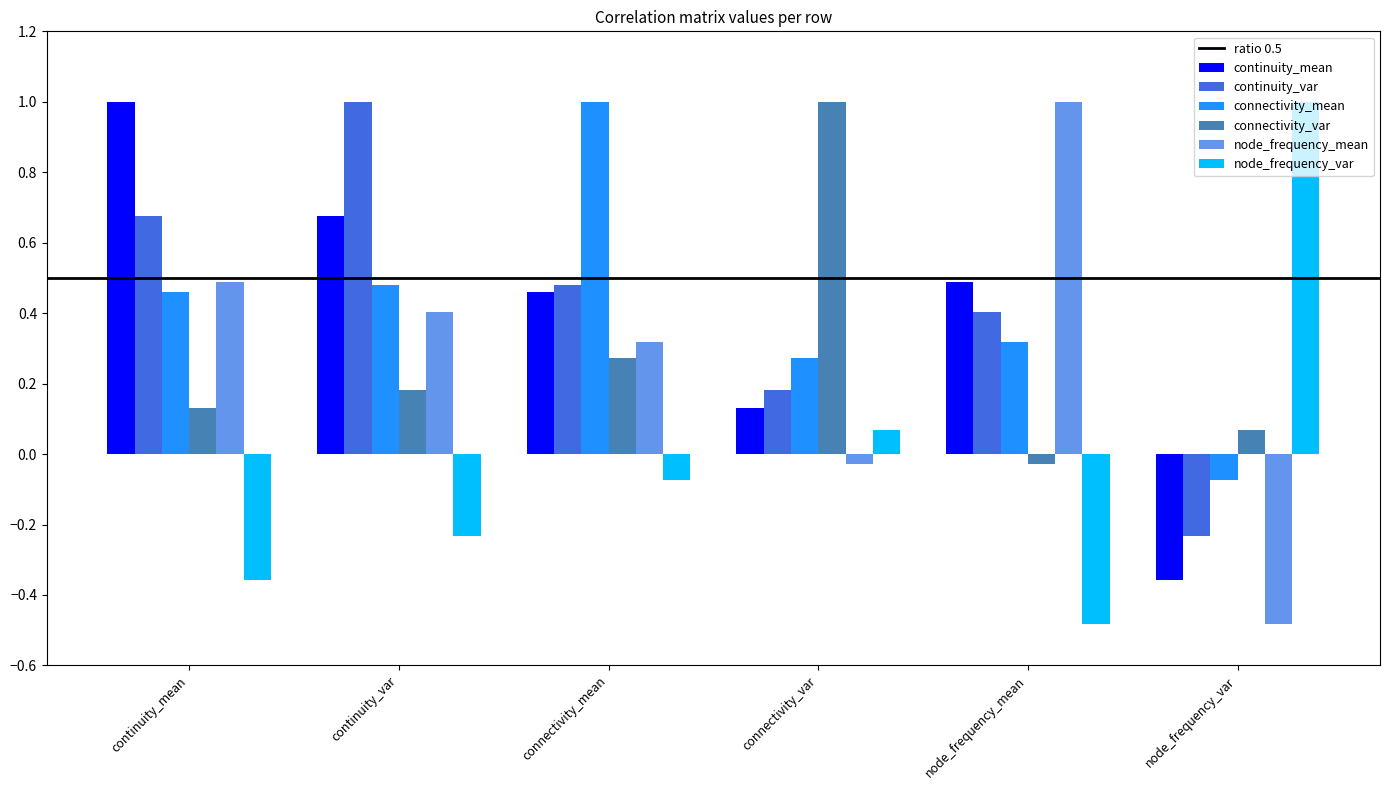

The node_frequency_var series shows -0.5 at node_frequency_mean. True or false?

True